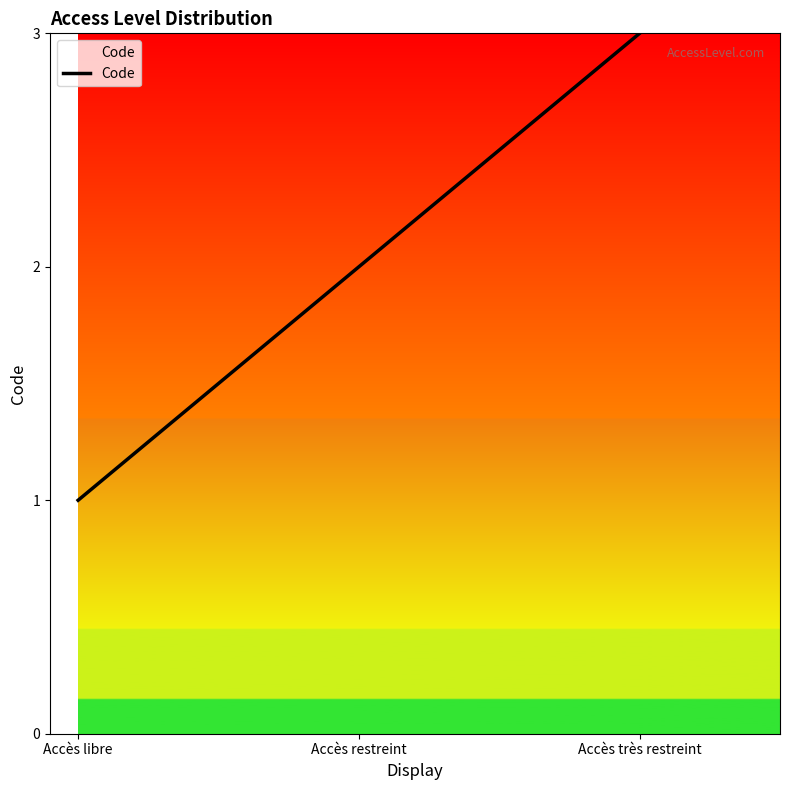

What position from the right is Accès très restreint?

1